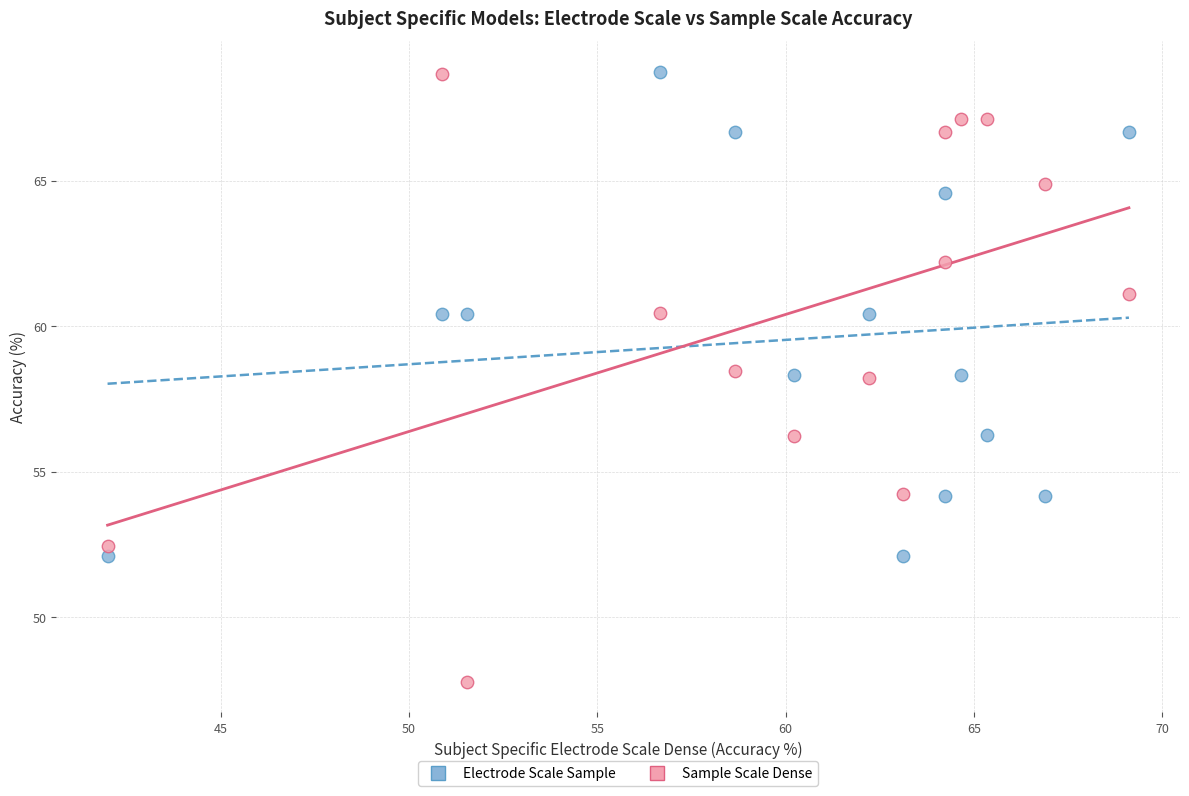

Across all data points, what is the range of X values (max minus min)?

27.1